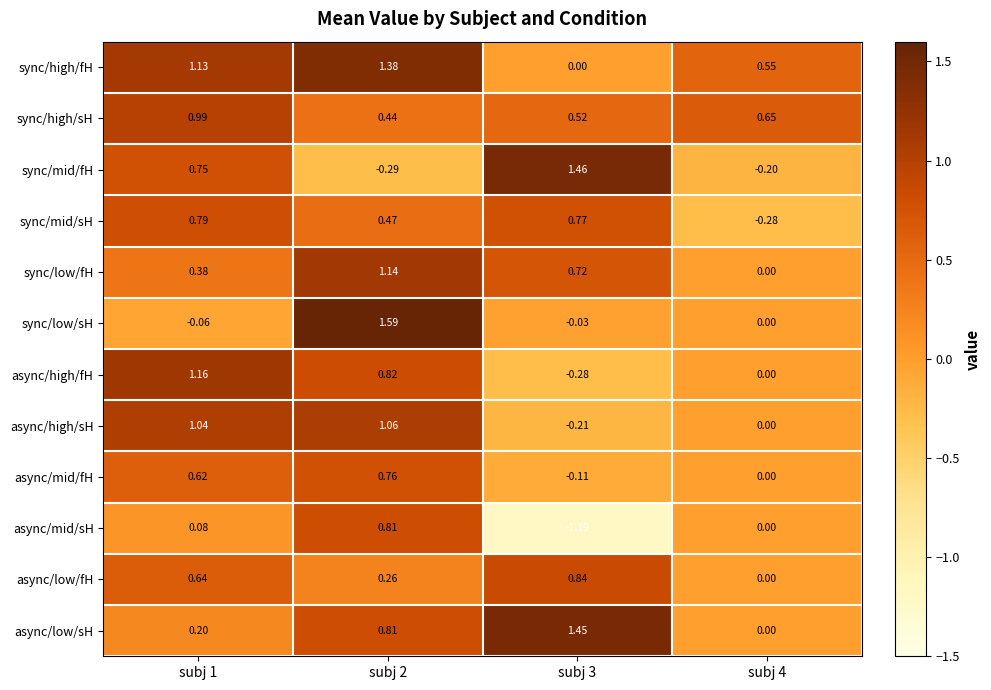

At subj 3, list the series in order from smallest to largest.

async/mid/sH, async/high/fH, async/high/sH, async/mid/fH, sync/low/sH, sync/high/fH, sync/high/sH, sync/low/fH, sync/mid/sH, async/low/fH, async/low/sH, sync/mid/fH